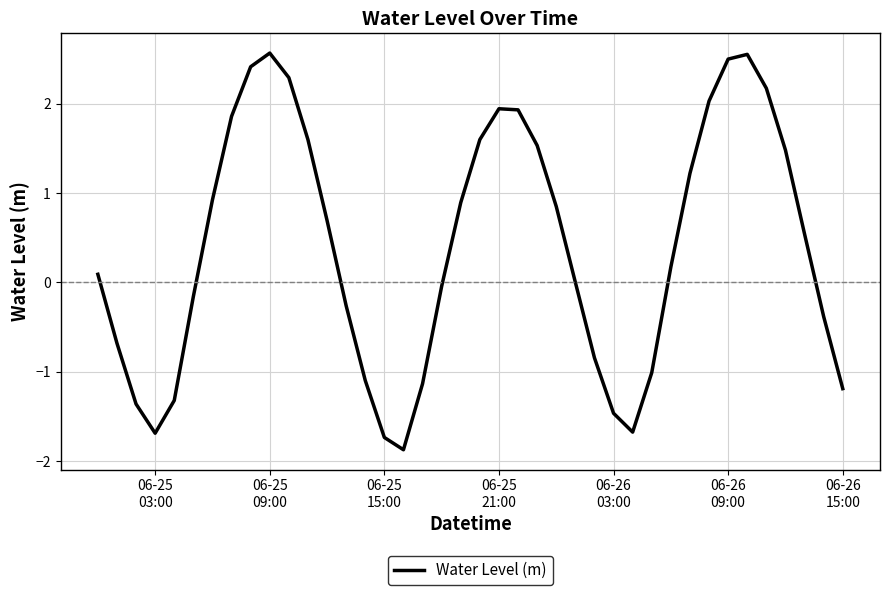

What is the maximum value shown in the chart?

2.6